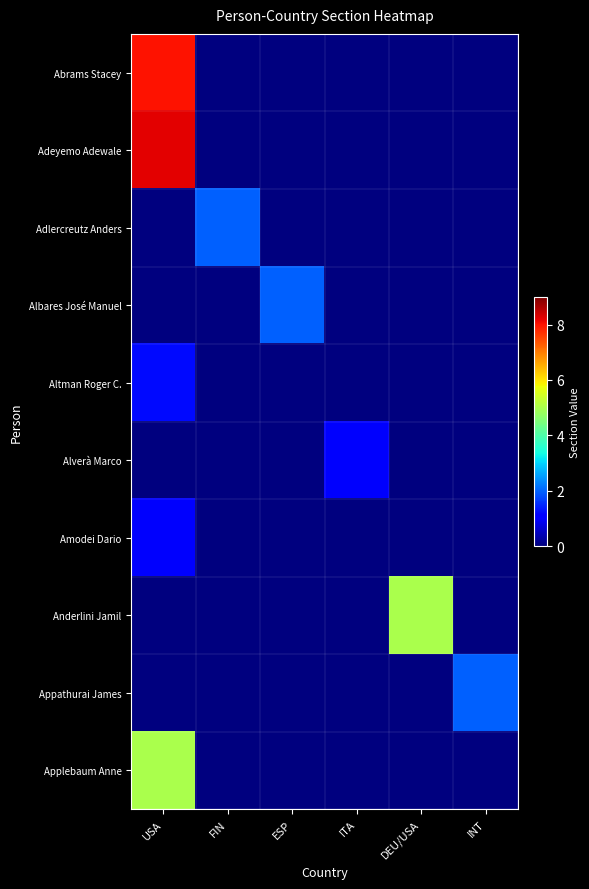

Reading left to right, extract all data points from this chart.

Abrams Stacey: USA=8.0	FIN=0.0	ESP=0.0	ITA=0.0	DEU/USA=0.0	INT=0.0
Adeyemo Adewale: USA=8.2	FIN=0.0	ESP=0.0	ITA=0.0	DEU/USA=0.0	INT=0.0
Adlercreutz Anders: USA=0.0	FIN=2.0	ESP=0.0	ITA=0.0	DEU/USA=0.0	INT=0.0
Albares José Manuel: USA=0.0	FIN=0.0	ESP=2.0	ITA=0.0	DEU/USA=0.0	INT=0.0
Altman Roger C.: USA=1.2	FIN=0.0	ESP=0.0	ITA=0.0	DEU/USA=0.0	INT=0.0
Alverà Marco: USA=0.0	FIN=0.0	ESP=0.0	ITA=1.0	DEU/USA=0.0	INT=0.0
Amodei Dario: USA=1.0	FIN=0.0	ESP=0.0	ITA=0.0	DEU/USA=0.0	INT=0.0
Anderlini Jamil: USA=0.0	FIN=0.0	ESP=0.0	ITA=0.0	DEU/USA=5.0	INT=0.0
Appathurai James: USA=0.0	FIN=0.0	ESP=0.0	ITA=0.0	DEU/USA=0.0	INT=2.0
Applebaum Anne: USA=5.0	FIN=0.0	ESP=0.0	ITA=0.0	DEU/USA=0.0	INT=0.0